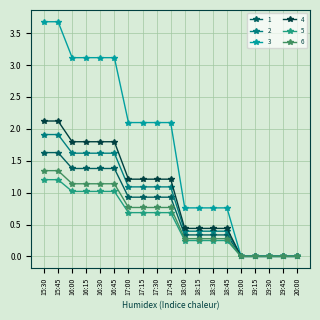

What is the spread (max minus min) of values at 17:45?

1.4